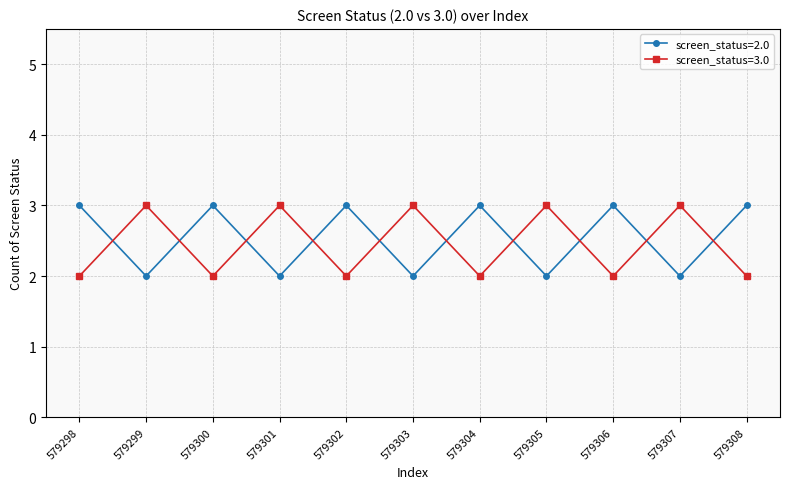

How many data points does each series have?

11